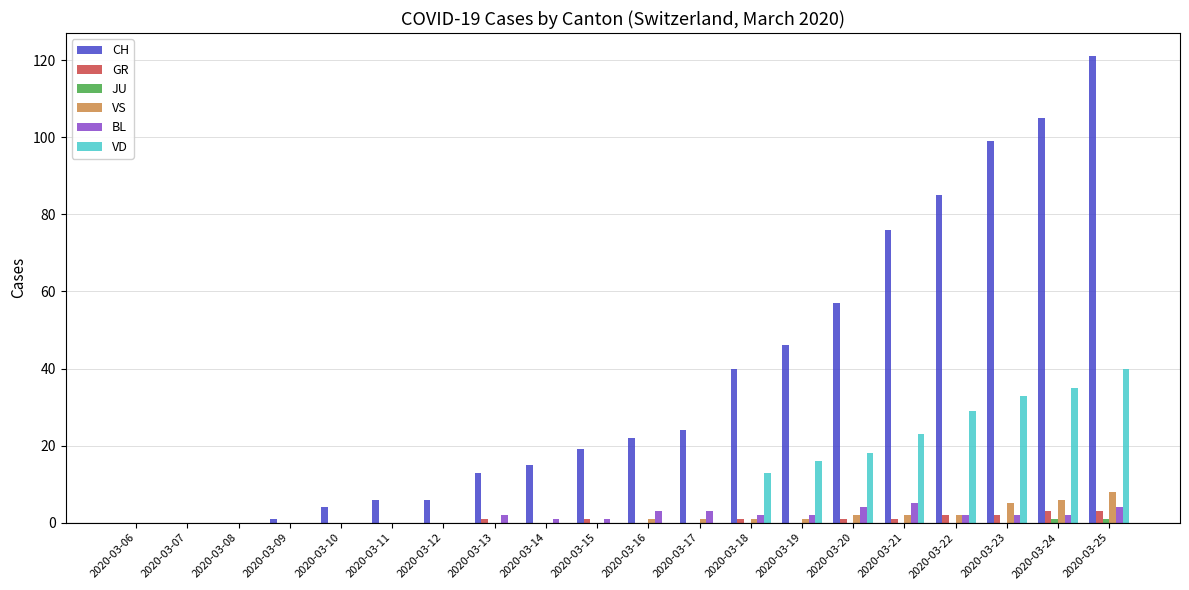

Is it true that GR equals 1 at 2020-03-13?

True